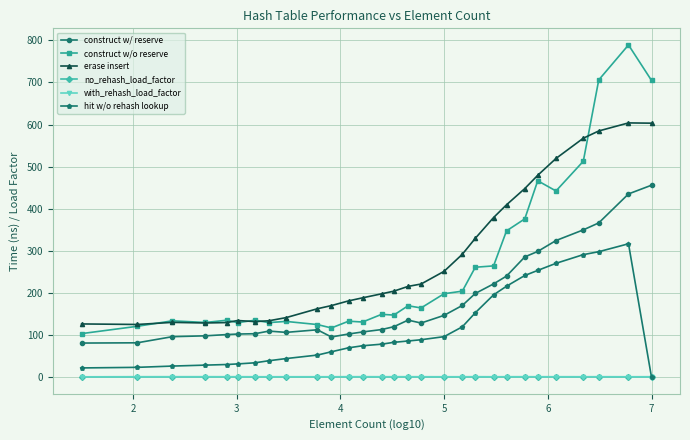

What is the average value of the hit w/o rehash lookup series?

114.6